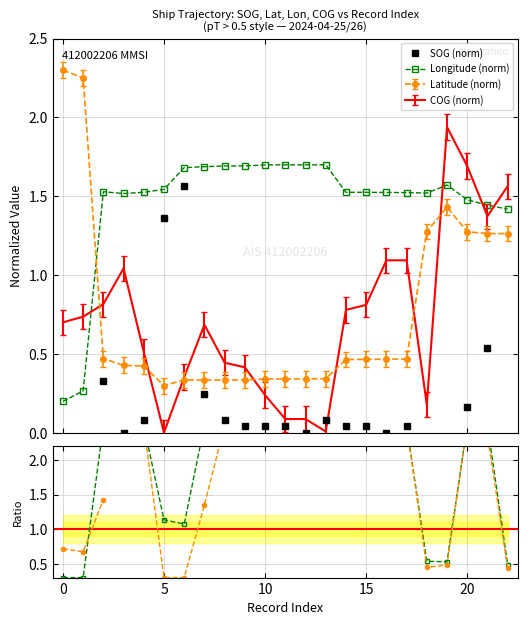

Which series ends up on top after the final intersection of Latitude and COG?

COG